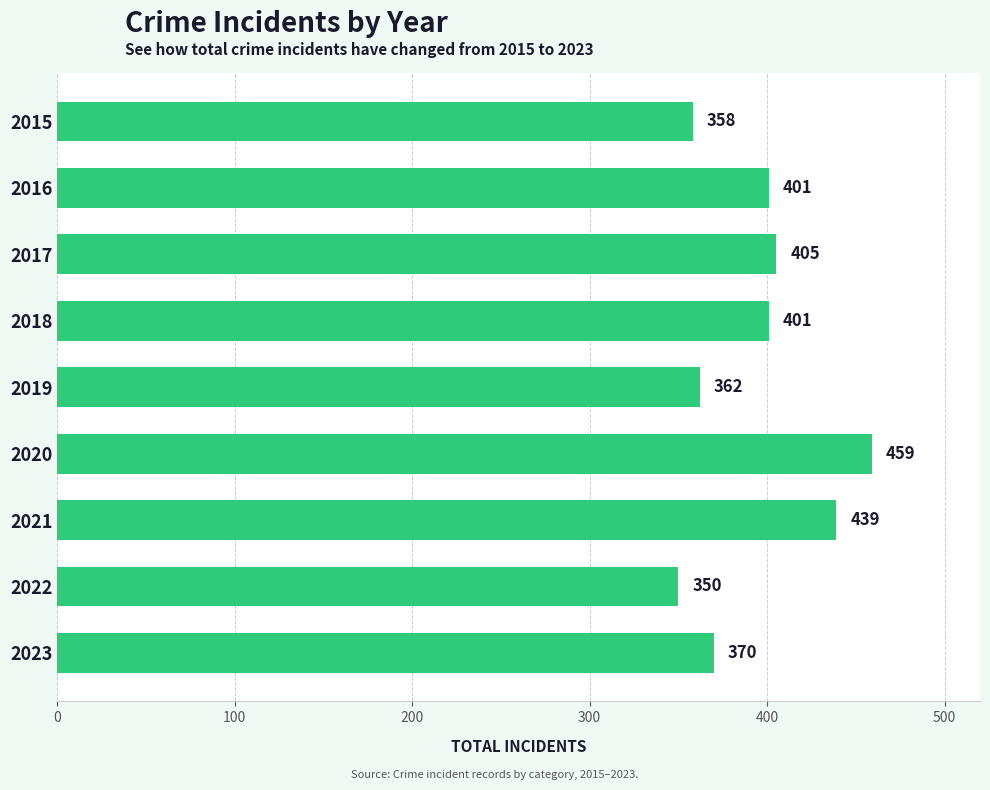

The chart shows a value of 534 at 2023. True or false?

False